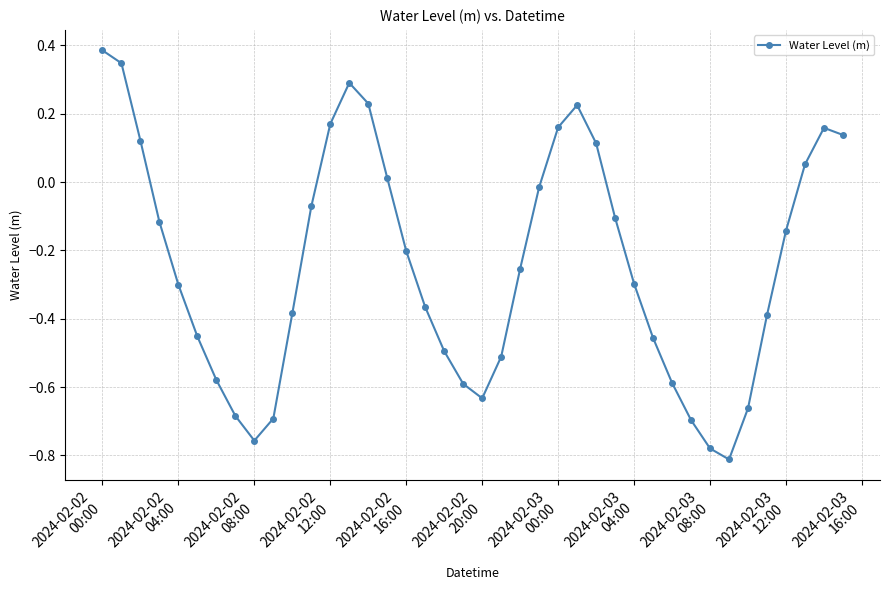

What is the difference between the maximum and minimum values?

1.2